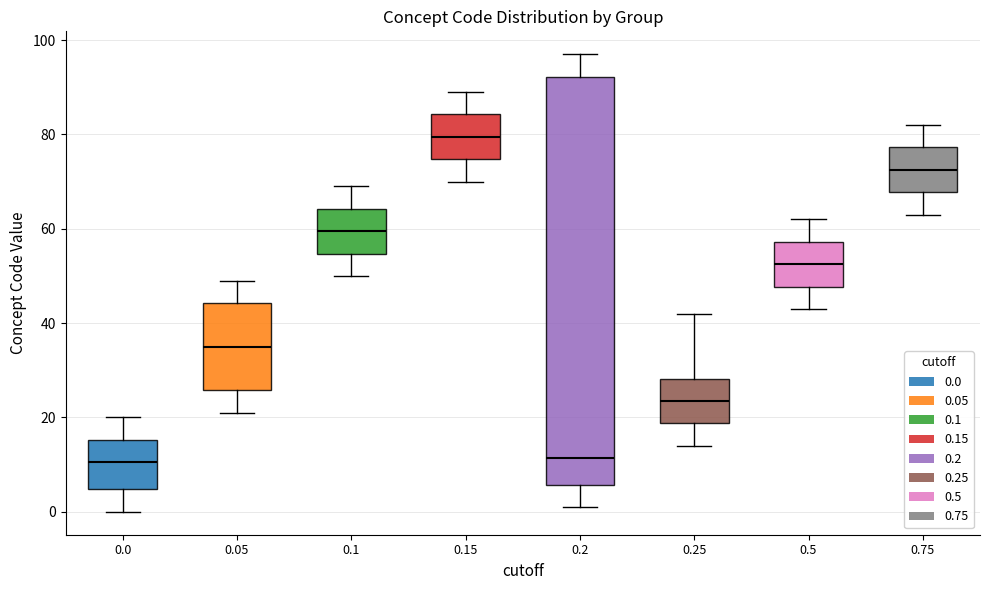

Reading left to right, transcribe this box plot: for each box, give where its median line is, the range the box spans, and where its two whiskers end, as read against the y-axis. The values are not printed on the chart, so give them approximately, as read against the axis.

0.0: median 10, box 4 to 16, whiskers 0 to 20
0.05: median 36, box 26 to 44, whiskers 22 to 50
0.1: median 60, box 54 to 64, whiskers 50 to 70
0.15: median 80, box 74 to 84, whiskers 70 to 90
0.2: median 12, box 6 to 92, whiskers 2 to 98
0.25: median 24, box 18 to 28, whiskers 14 to 42
0.5: median 52, box 48 to 58, whiskers 44 to 62
0.75: median 72, box 68 to 78, whiskers 64 to 82